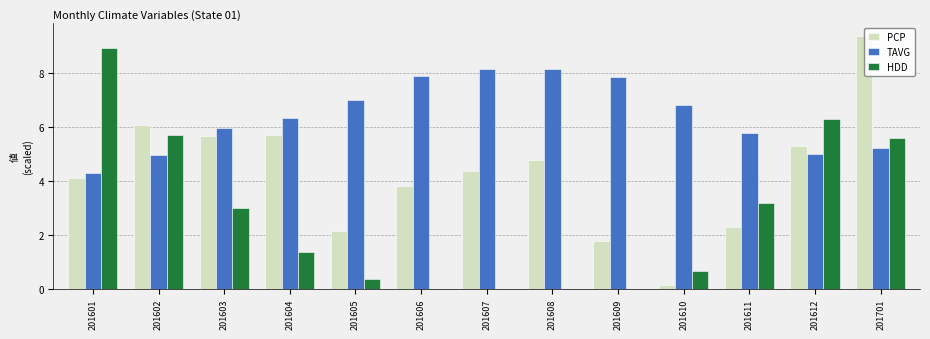

Is the value of TAVG at 201601 greater than the value of PCP at 201610?

Yes